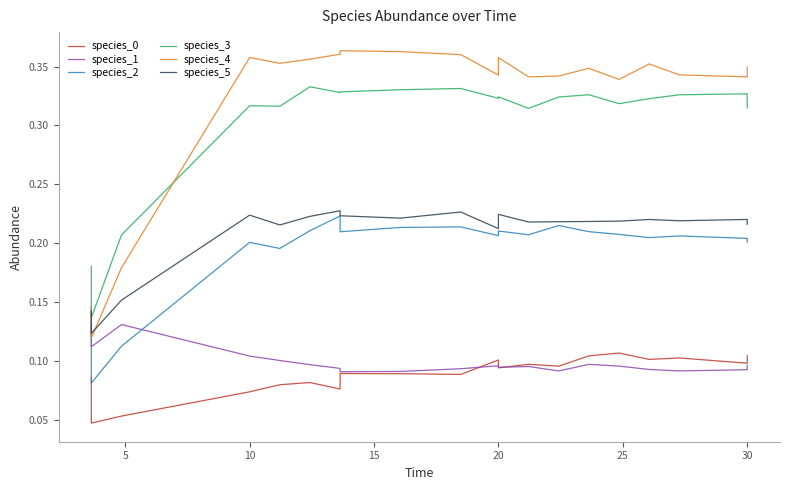

How many interior local valleys does the species_5 series have?

6